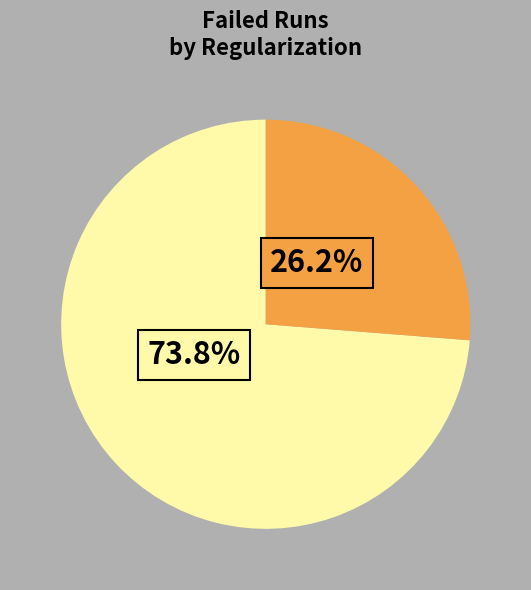

Does any single category account for the majority?

Yes